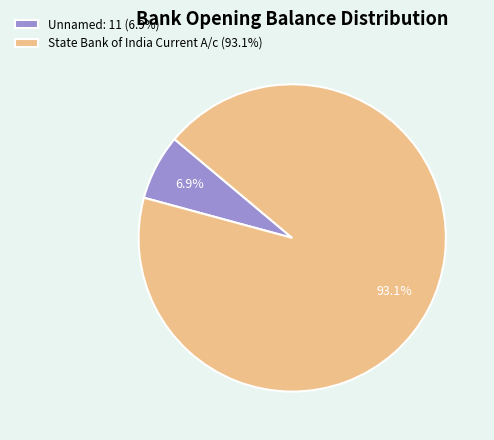

To the nearest percent, what percentage of the pie is State Bank of India Current A/c?

93%